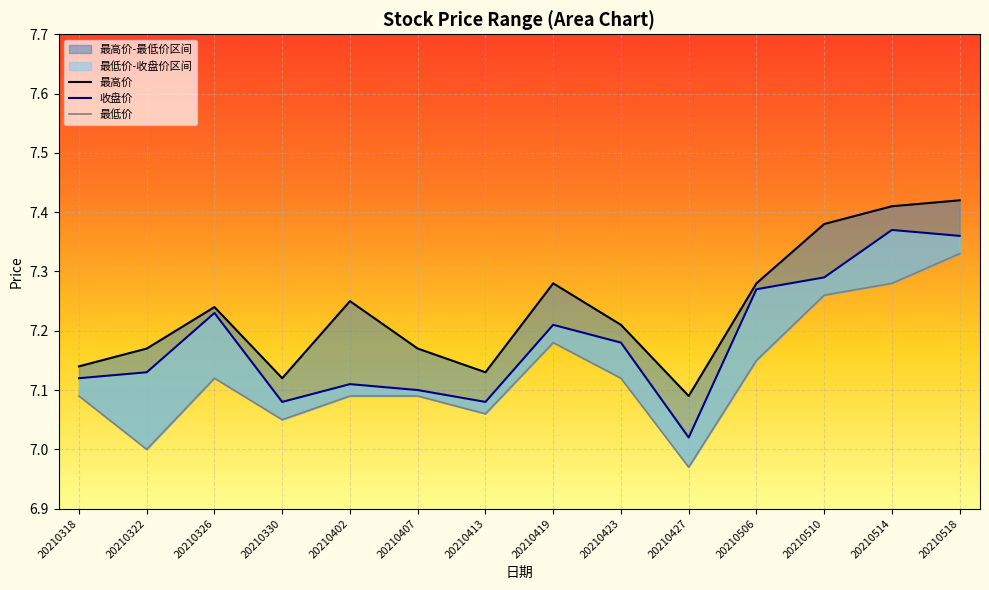

At which category is the sum across all series the highest?

20210518